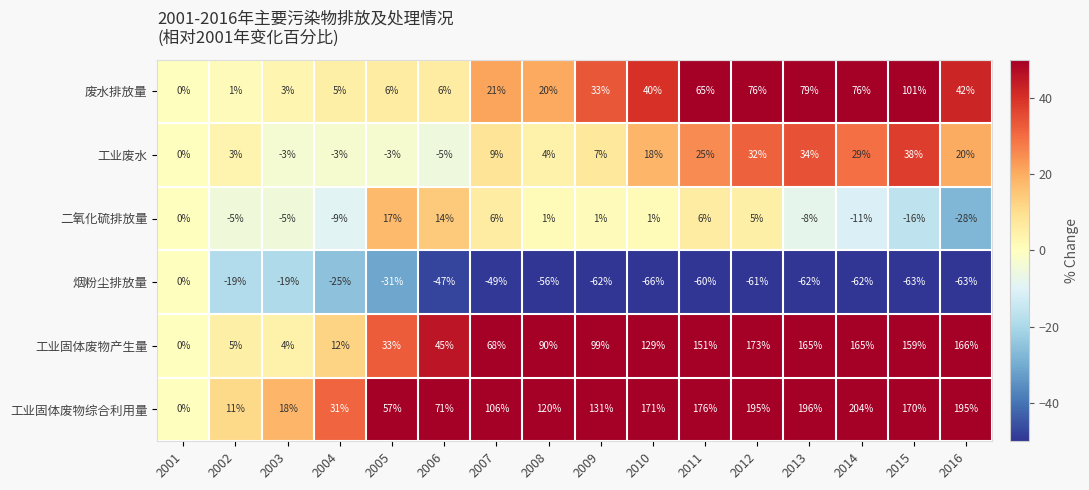

True or false: 工业废水 has a value of 0 at 2001.

True